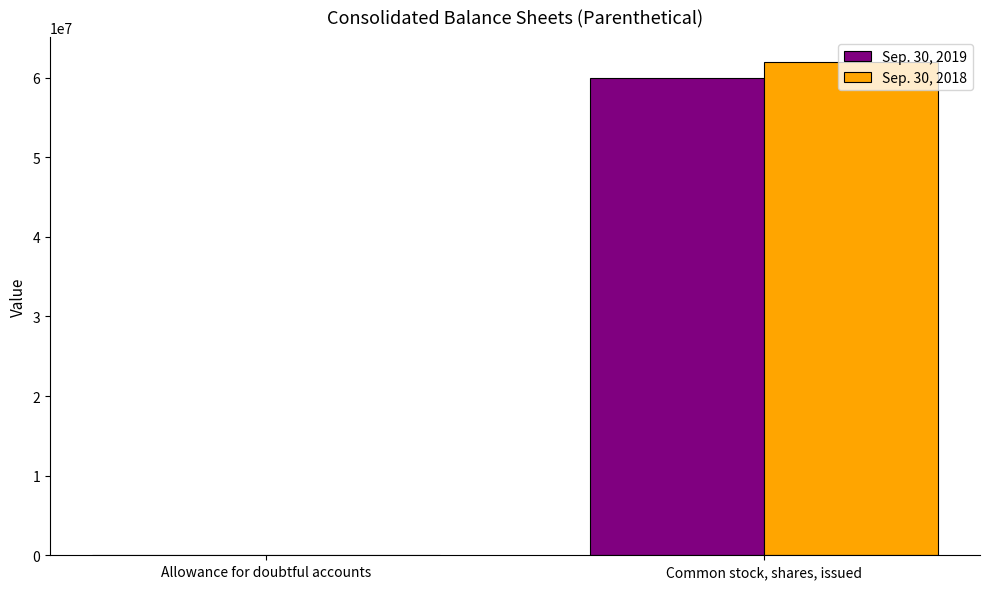

How many data points does each series have?

2